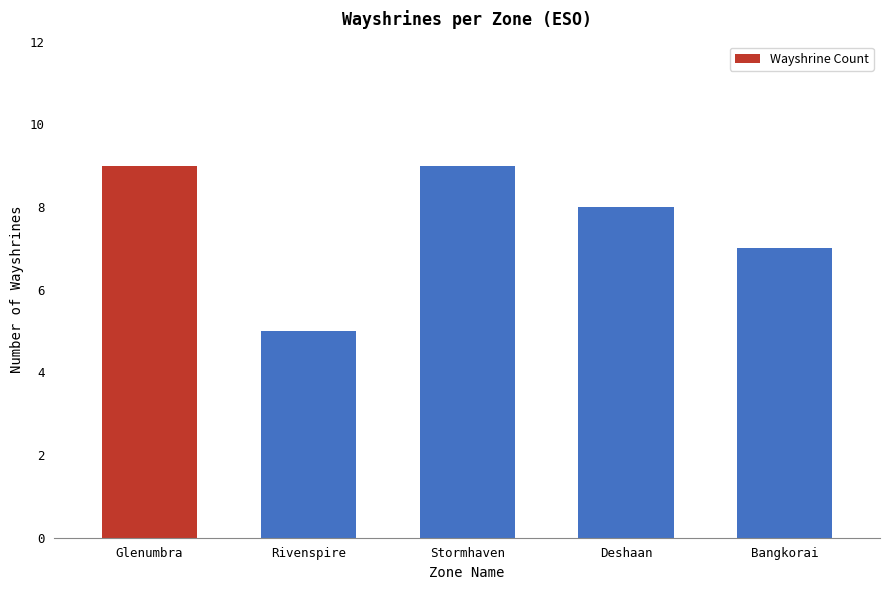

What is the sum of all values?

38